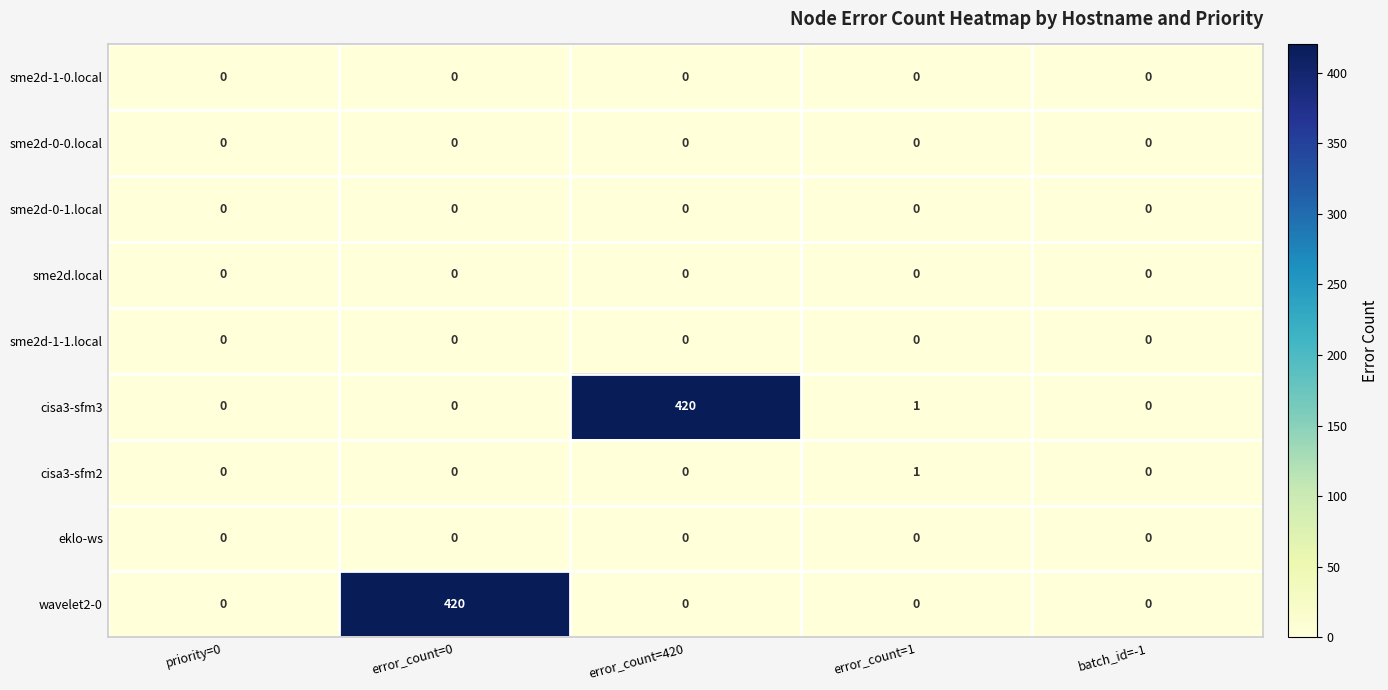

What is the difference between the highest and lowest values at error_count=420?

420